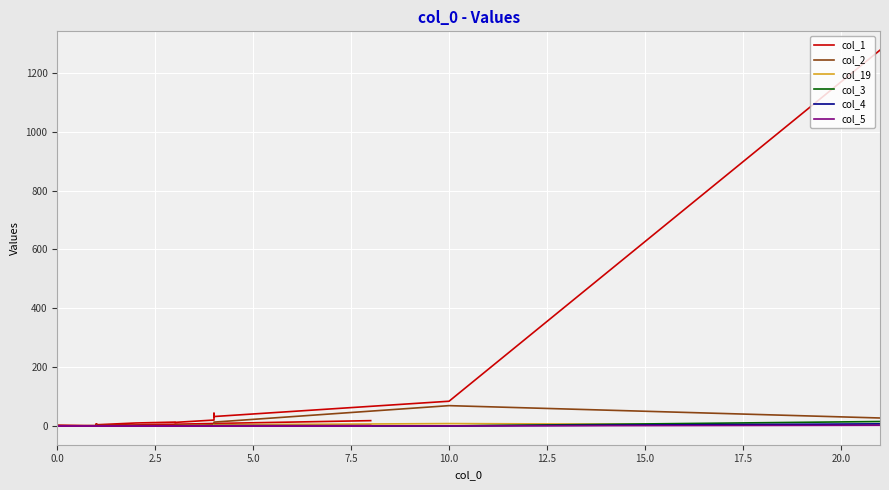

In col_4, how many points are higher than both neighbors (excluding endpoints)?

1